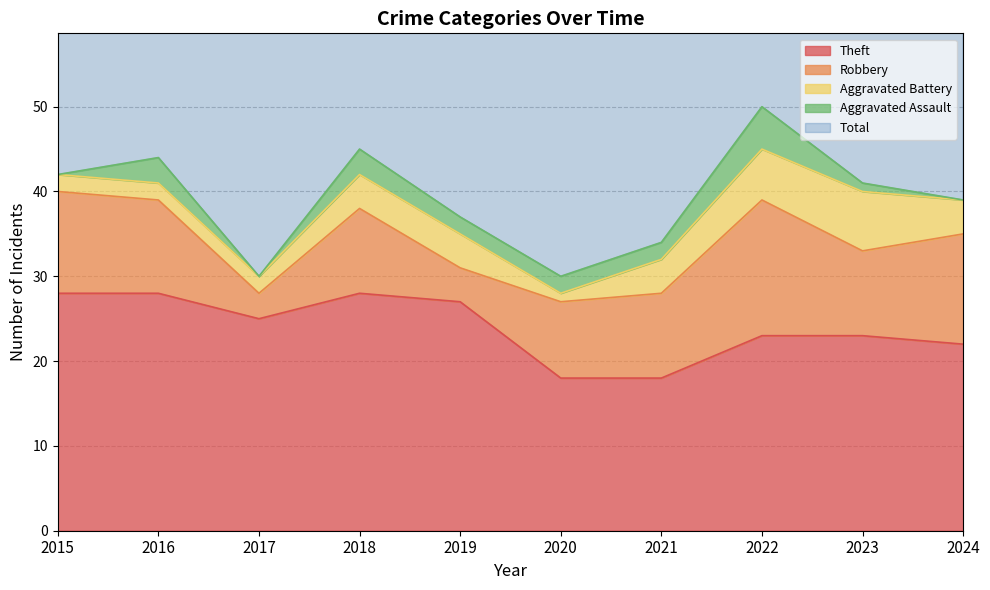

What is the difference between the second highest and second lowest values in the Theft series?

10